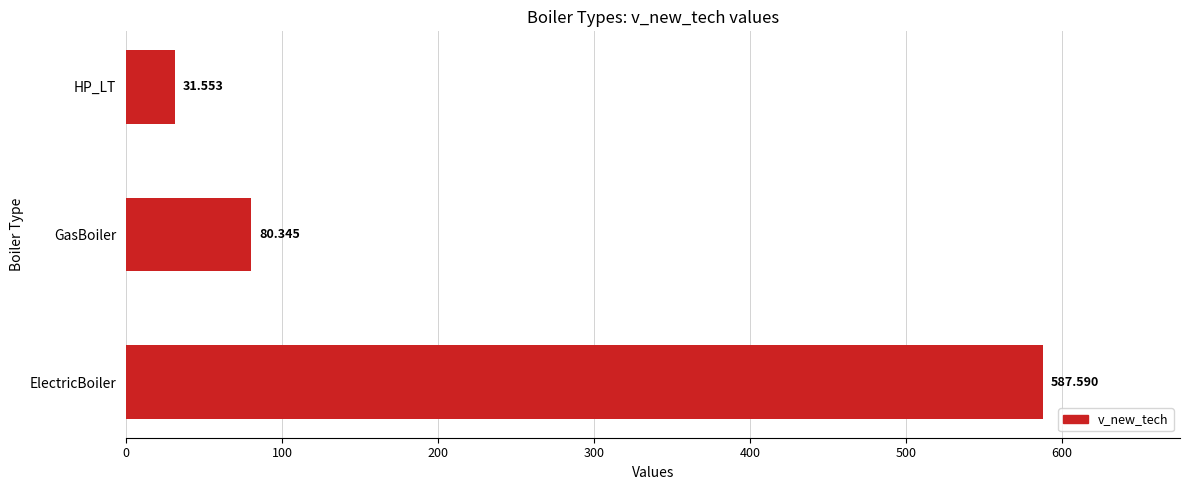

What is the maximum value shown in the chart?

587.6